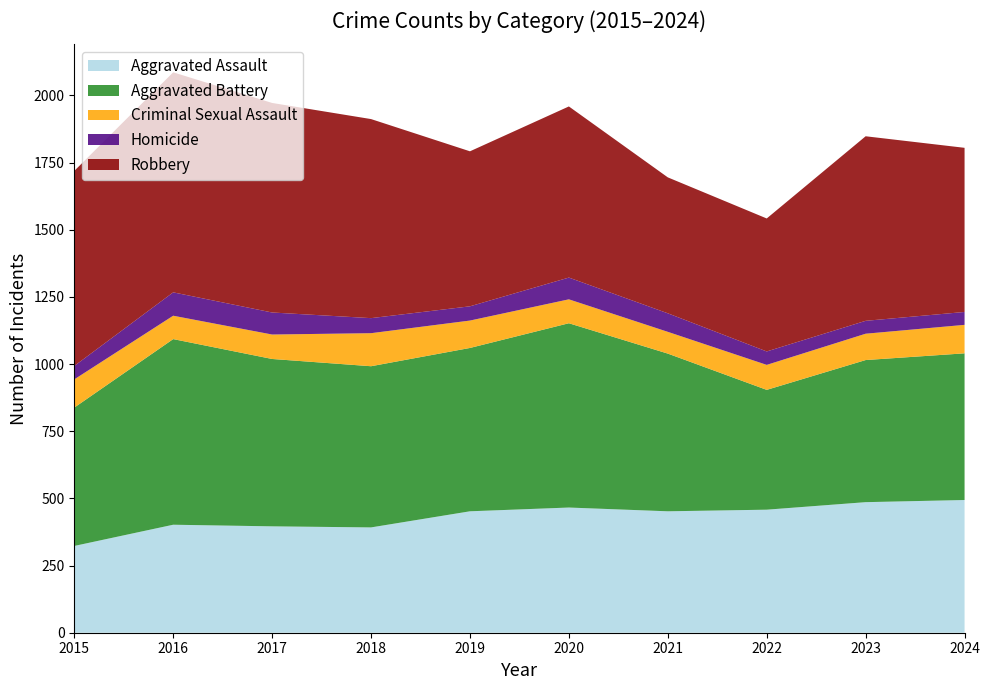

Reading left to right, list all the values displayed in this chart.

Aggravated Assault: 323	402	396	392	452	466	452	458	486	494
Aggravated Battery: 515	691	623	600	608	686	587	446	529	546
Criminal Sexual Assault: 105	87	91	123	102	89	81	93	98	106
Homicide: 50	87	82	56	53	81	69	50	48	48
Robbery: 726	819	780	741	577	637	506	495	687	611